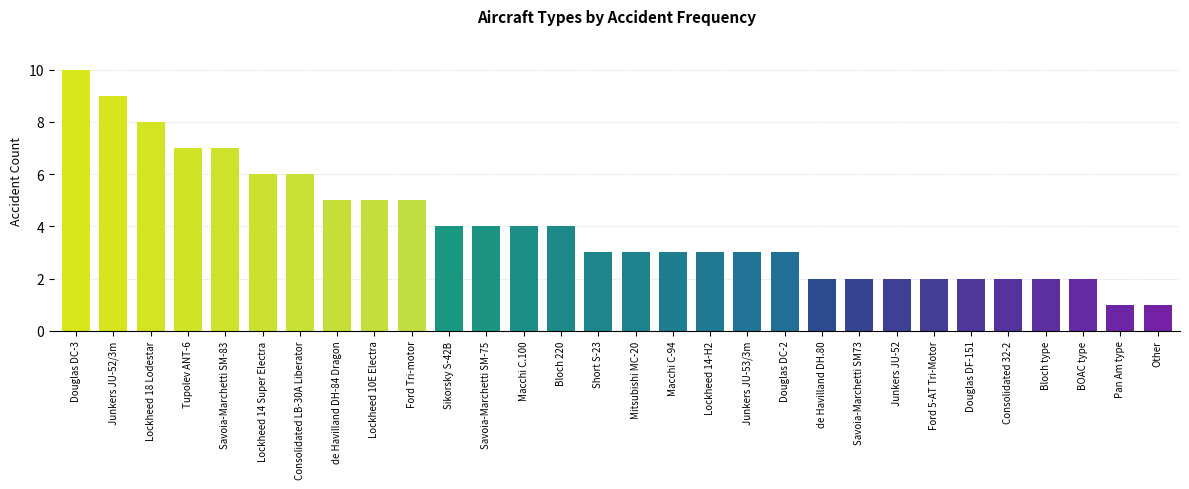

What is the change in value from Junkers JU-52/3m to Ford 5-AT Tri-Motor?

-7